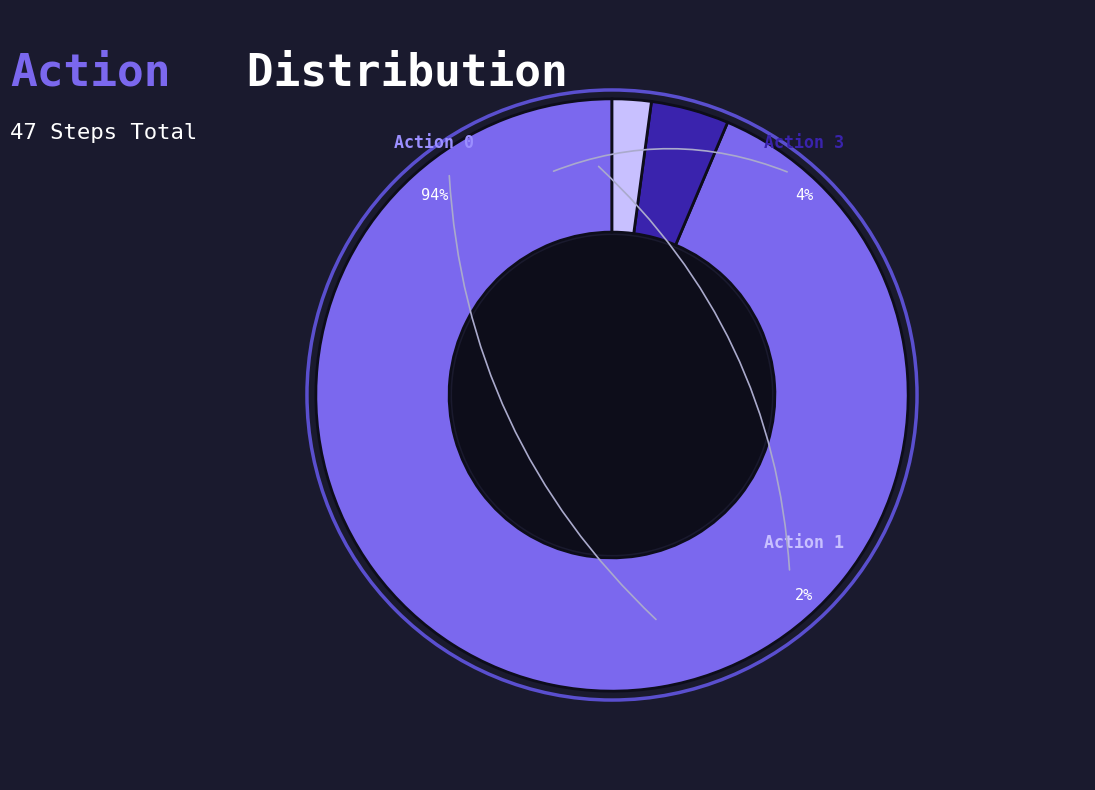

How many segments does this pie chart have?

3